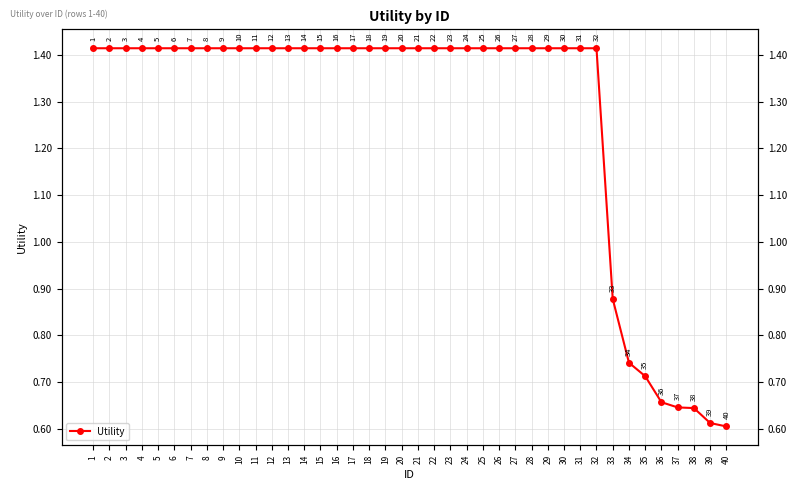

What is the approximate value at 25?

1.4